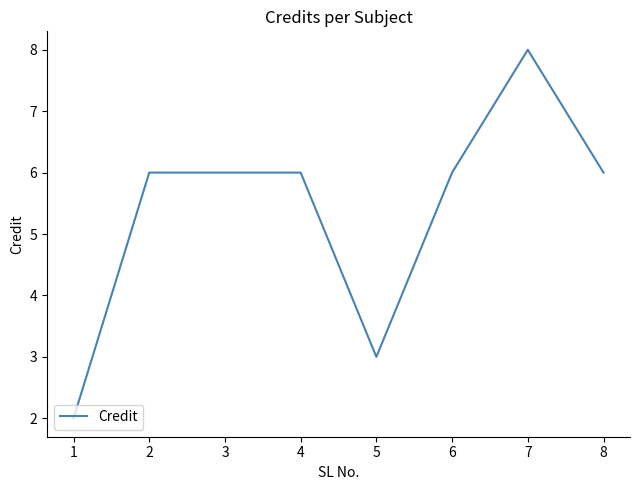

What is the difference between the second highest and second lowest values?

3